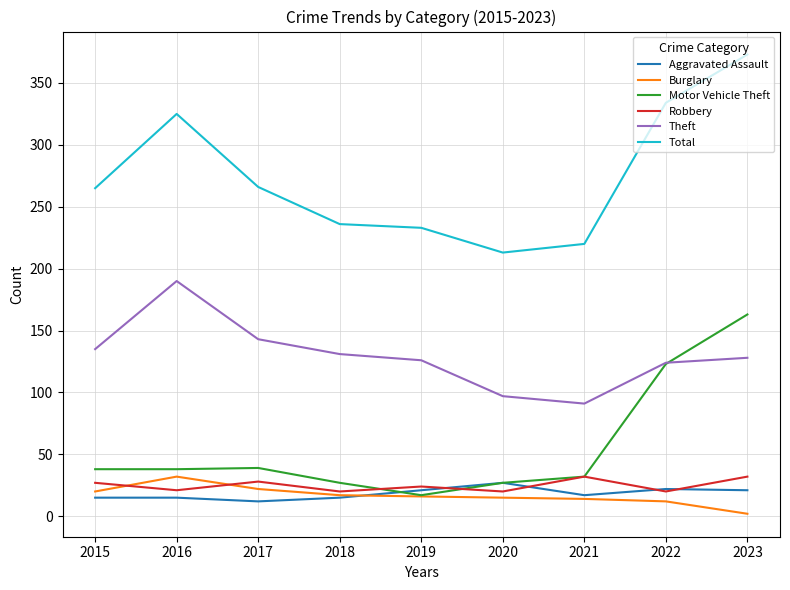

The Total series shows 265 at 2015. True or false?

True